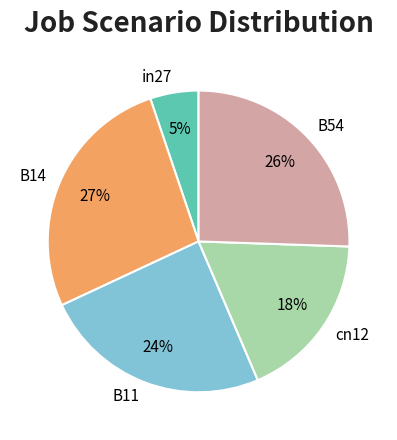

Which slice is the largest?

B14